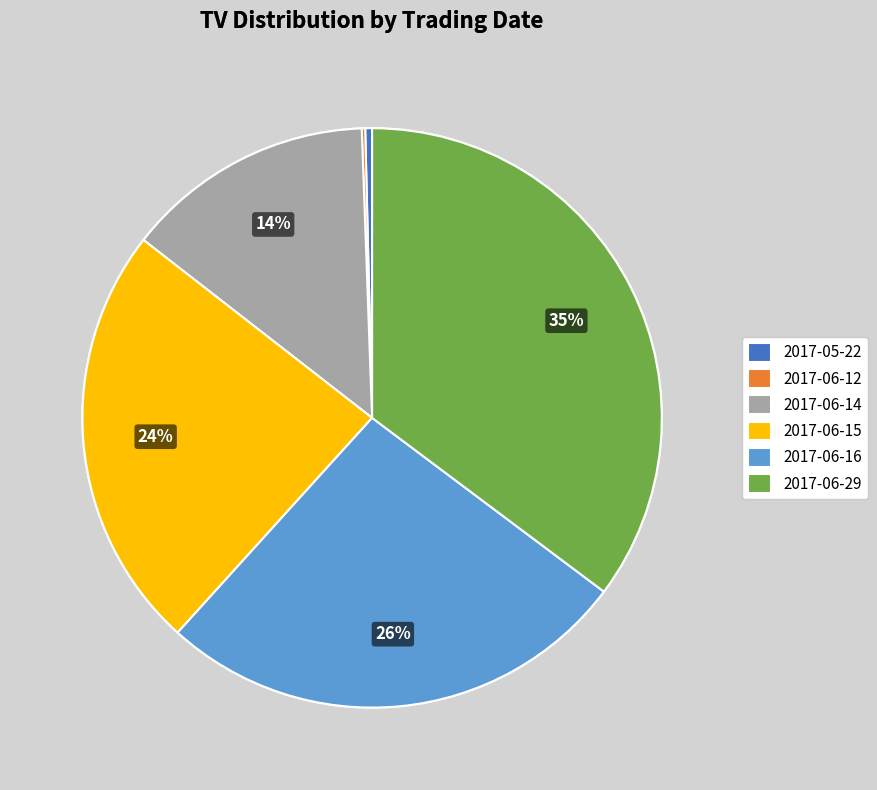

To the nearest percent, what is the difference between the largest and smallest slice percentages?

35%